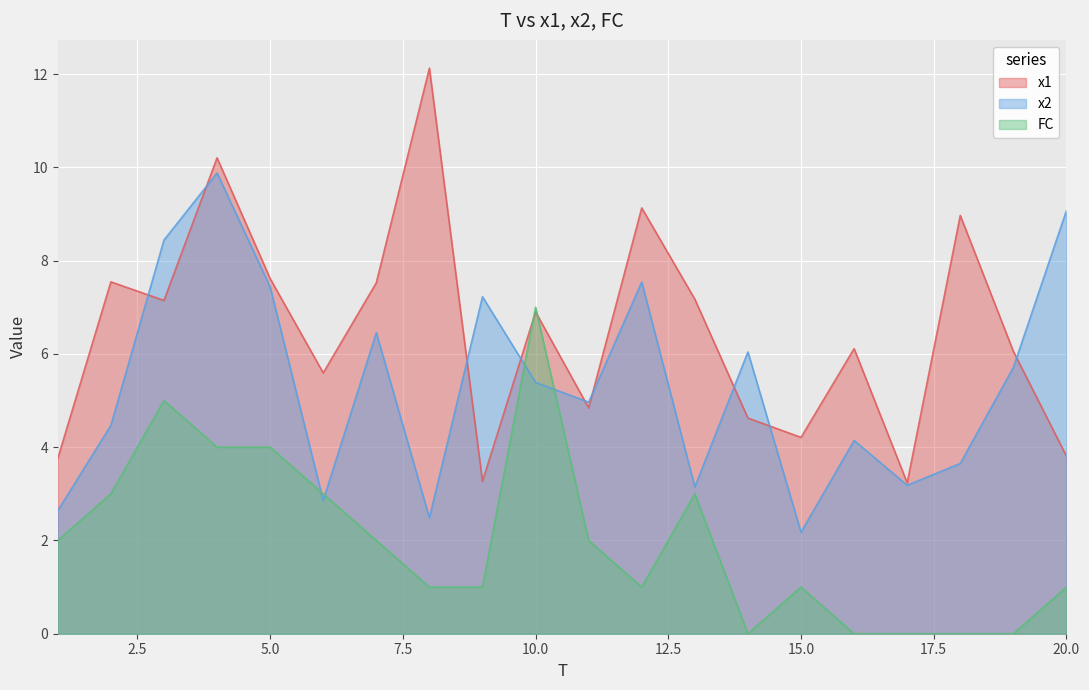

What is the spread (max minus min) of values at 9?

6.2